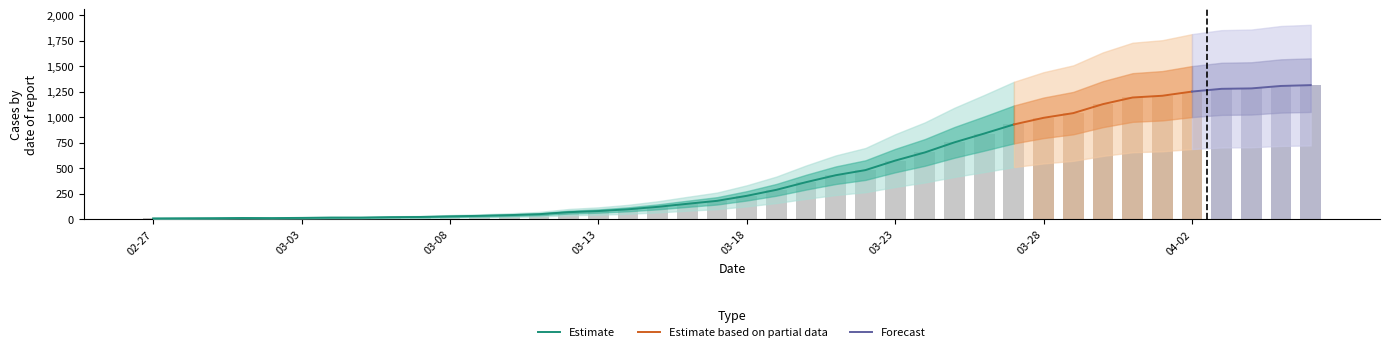

Rank the categories by value from highest to lowest.

2020-04-06, 2020-04-05, 2020-04-04, 2020-04-03, 2020-04-02, 2020-04-01, 2020-03-31, 2020-03-30, 2020-03-29, 2020-03-28, 2020-03-27, 2020-03-26, 2020-03-25, 2020-03-24, 2020-03-23, 2020-03-22, 2020-03-21, 2020-03-20, 2020-03-19, 2020-03-18, 2020-03-17, 2020-03-16, 2020-03-15, 2020-03-14, 2020-03-13, 2020-03-12, 2020-03-11, 2020-03-10, 2020-03-09, 2020-03-08, 2020-03-07, 2020-03-06, 2020-03-04, 2020-03-05, 2020-03-03, 2020-03-01, 2020-03-02, 2020-02-29, 2020-02-28, 2020-02-27